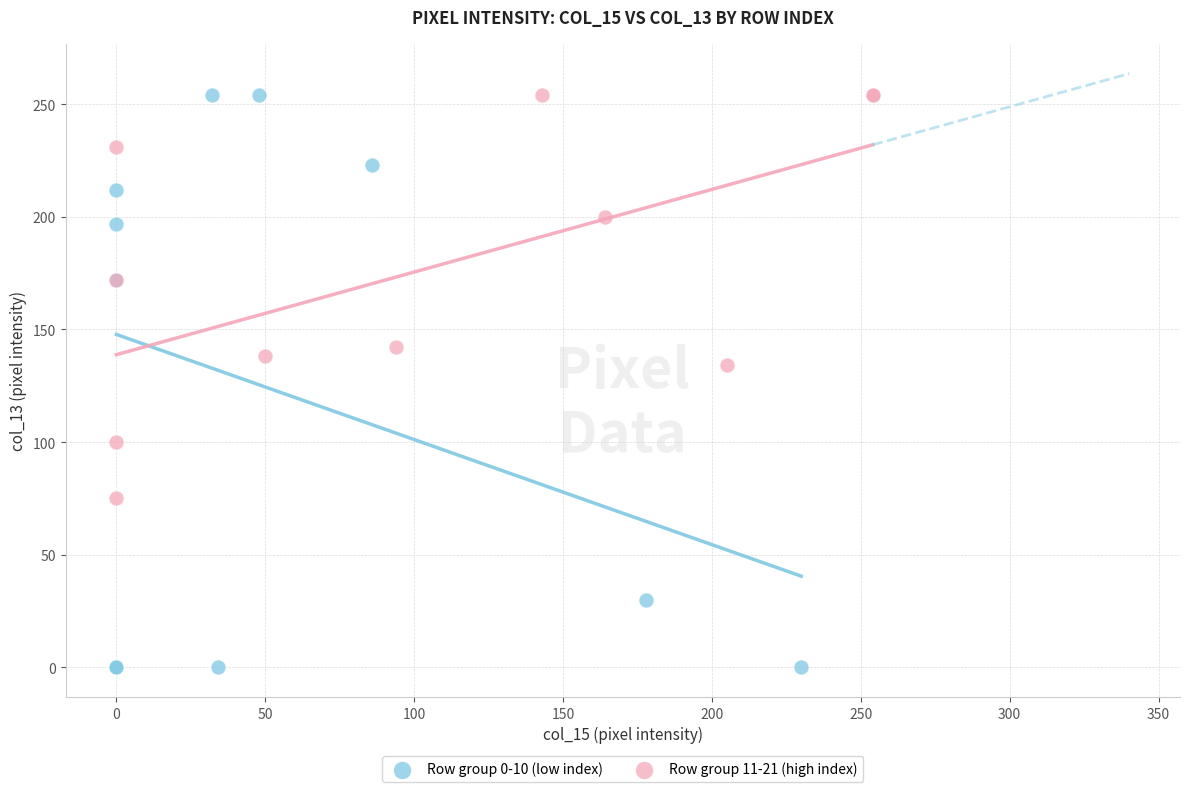

Which series reaches the minimum Y coordinate?

Row group 0-10 (low index)